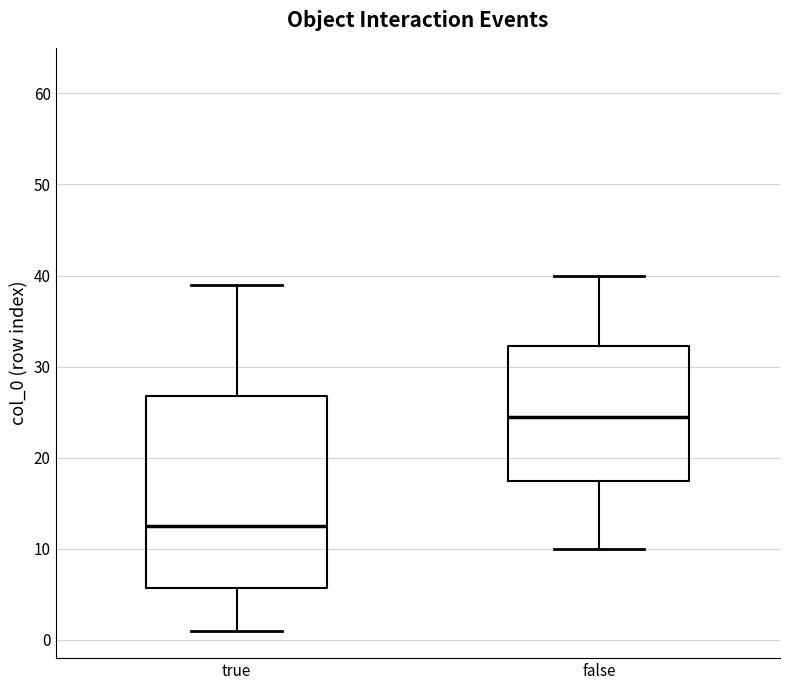

Reading left to right, transcribe this box plot: for each box, give where its median line is, the range the box spans, and where its two whiskers end, as read against the y-axis. The values are not printed on the chart, so give them approximately, as read against the axis.

true: median 13, box 6 to 27, whiskers 1 to 39
false: median 25, box 18 to 32, whiskers 10 to 40